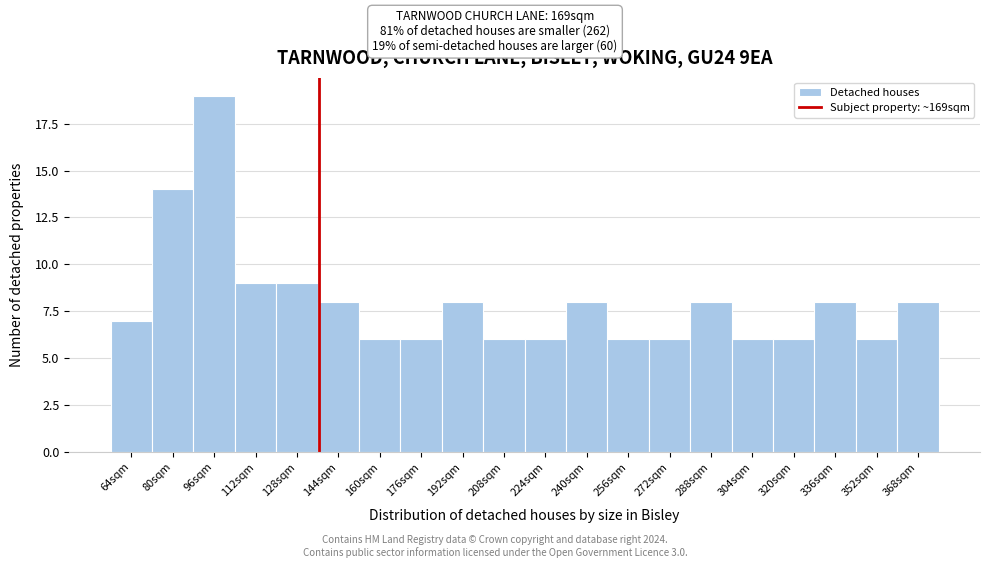

Reading right to left, transcribe all the data shown in this chart.

368sqm=8	352sqm=6	336sqm=8	320sqm=6	304sqm=6	288sqm=8	272sqm=6	256sqm=6	240sqm=8	224sqm=6	208sqm=6	192sqm=8	176sqm=6	160sqm=6	144sqm=8	128sqm=9	112sqm=9	96sqm=19	80sqm=14	64sqm=7